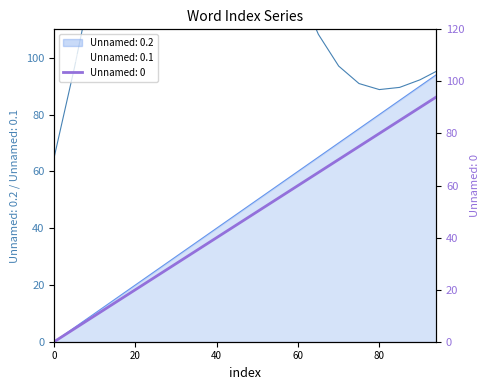

What is the sum of all Unnamed: 0.1 values?

949